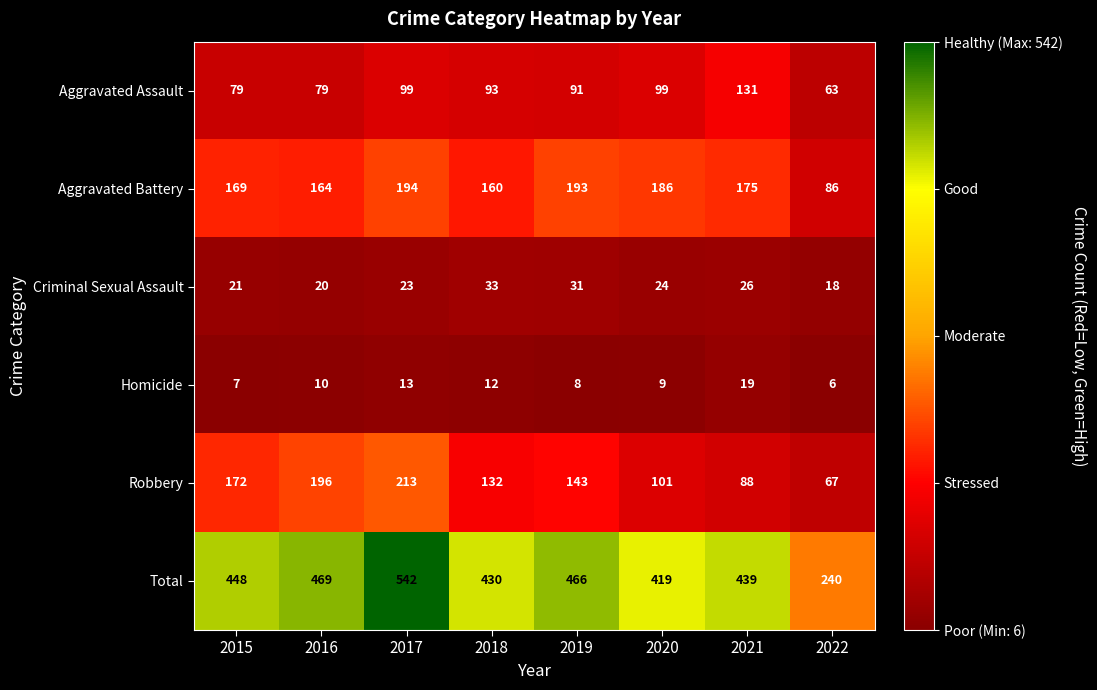

What is the difference between the maximum and minimum values in the Criminal Sexual Assault series?

15